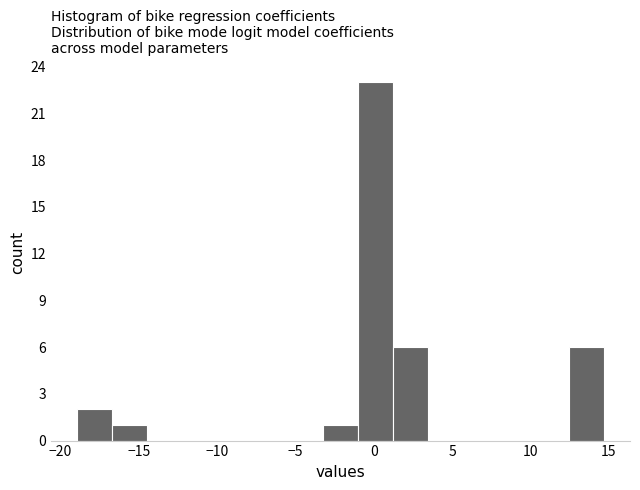

Reading left to right, transcribe this chart: for each bar, give the range it covers on the x-axis and its height. Neither the bar edges nor the heights are printed on the chart, so give them approximately, as read against the axes.

-19.0 to -16.5: 2
-16.5 to -14.5: 1
-14.5 to -12.0: 0
-12.0 to -10.0: 0
-10.0 to -7.5: 0
-7.5 to -5.5: 0
-5.5 to -3.0: 0
-3.0 to -1.0: 1
-1.0 to 1.0: 23
1.0 to 3.5: 6
3.5 to 5.5: 0
5.5 to 8.0: 0
8.0 to 10.0: 0
10.0 to 12.5: 0
12.5 to 14.5: 6